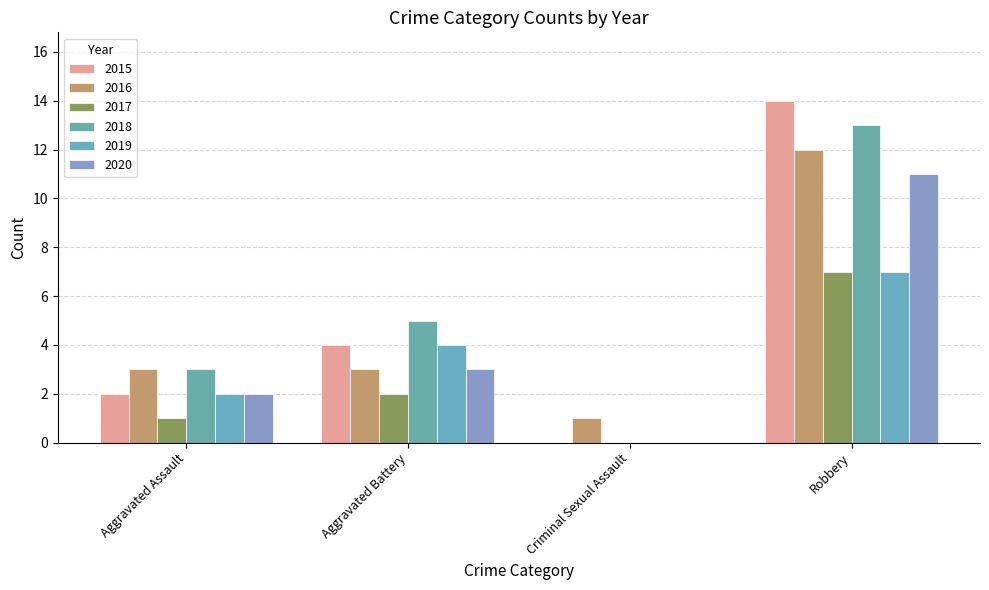

Are the bars horizontal?

No